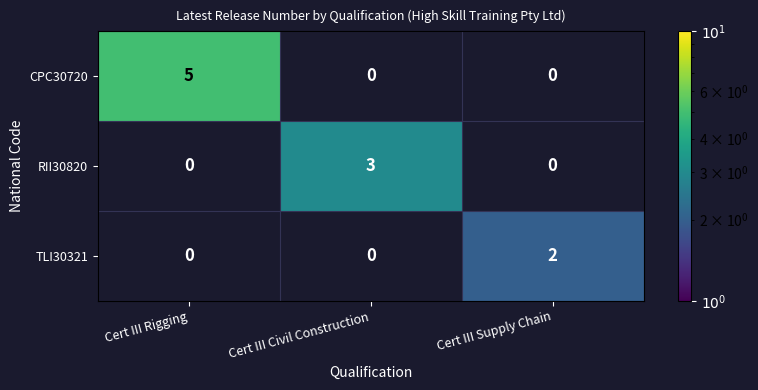

What is the total value across all series at Cert III Rigging?

5